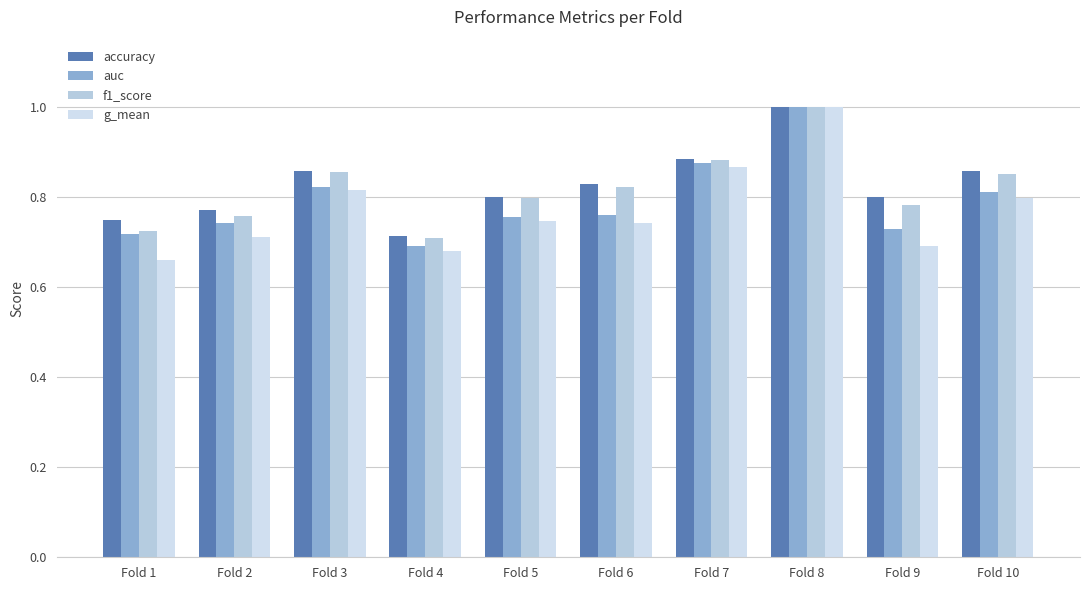

How many g_mean values are between 0 and 1?

10